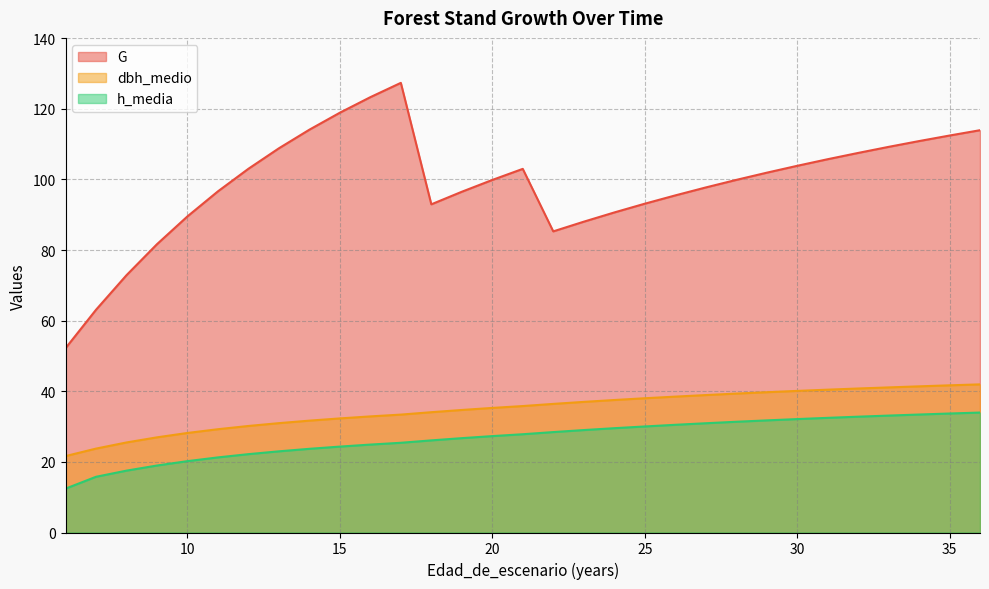

How many values in the G series exceed 97?

18